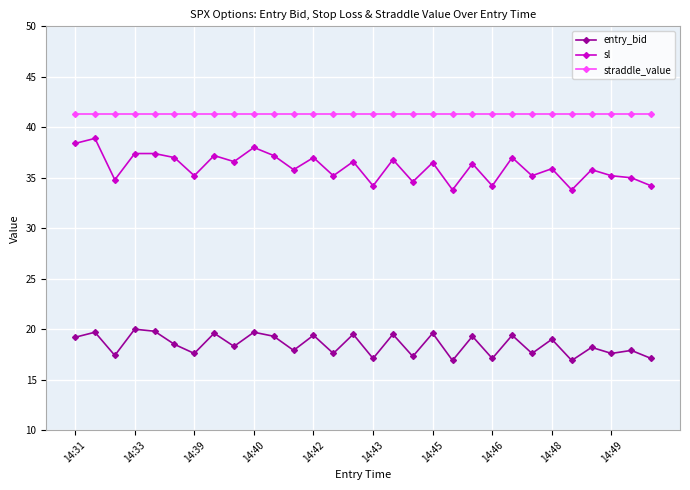

Does the chart display data point markers on the line(s)?

Yes